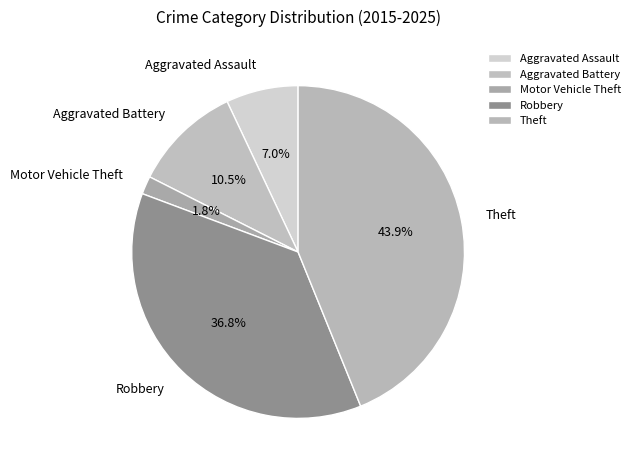

Rank the categories by value from lowest to highest.

Motor Vehicle Theft, Aggravated Assault, Aggravated Battery, Robbery, Theft